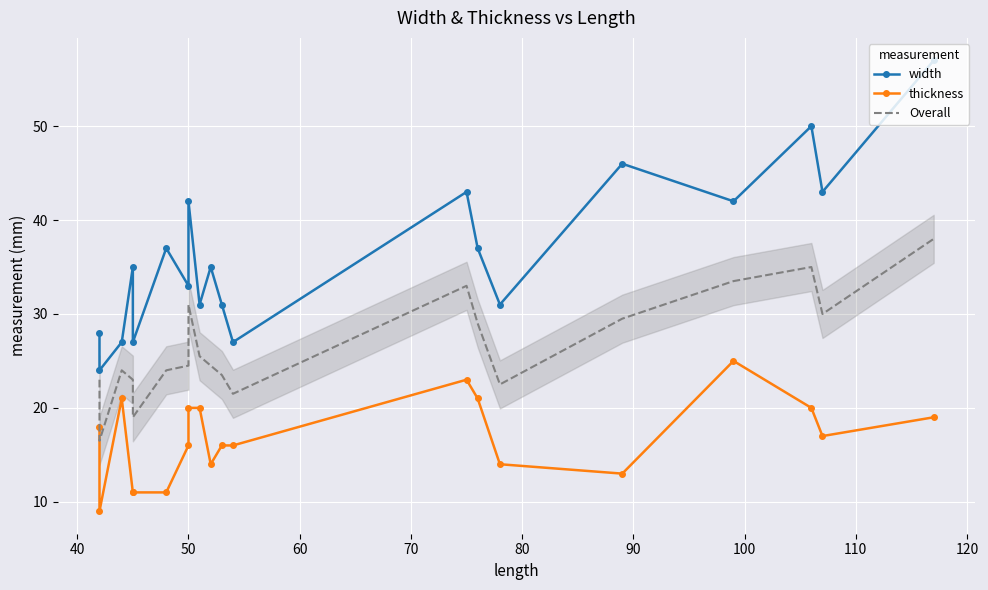

What is the maximum value for thickness?

25.0